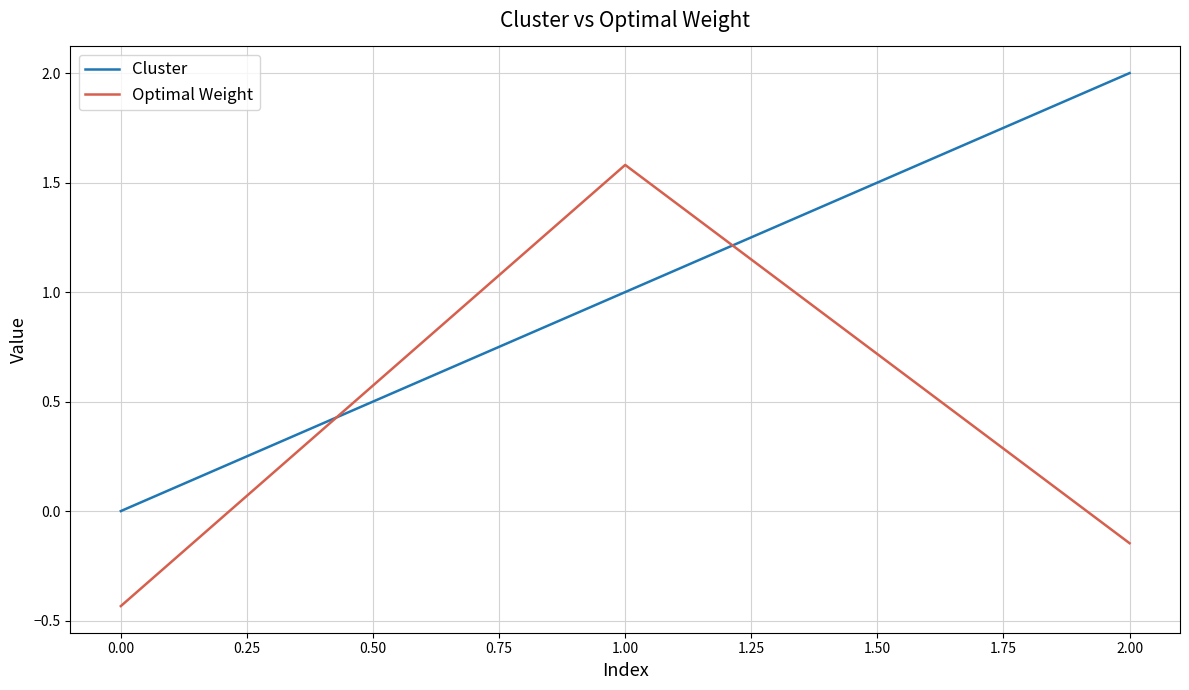

Which series has the largest total across all categories?

Cluster